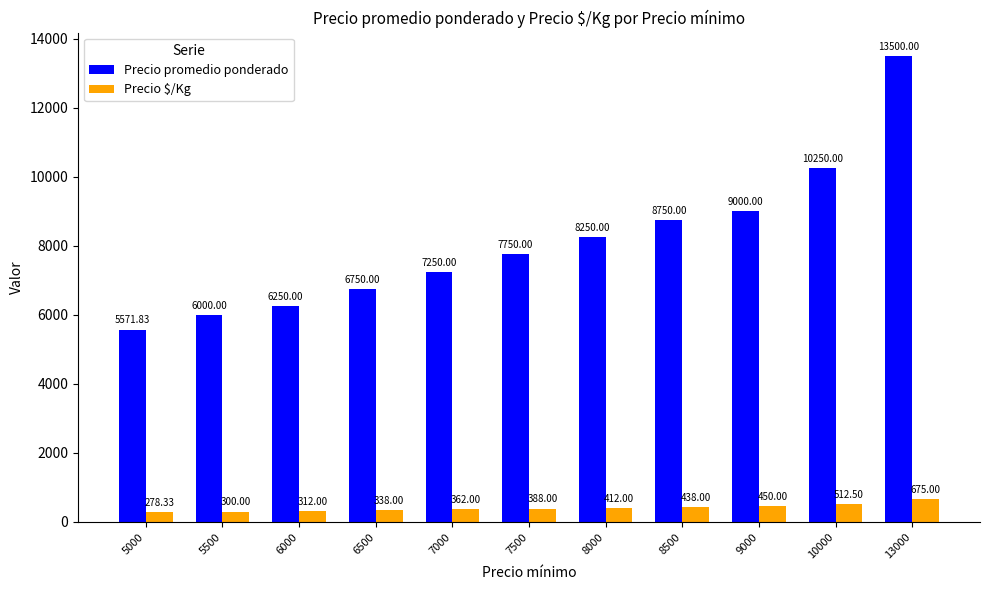

How many distinct data groups are displayed?

2